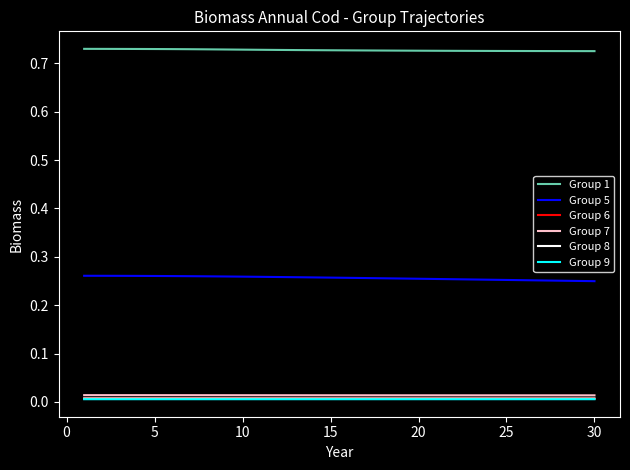

At how many categories does at least one series exceed 0?

30